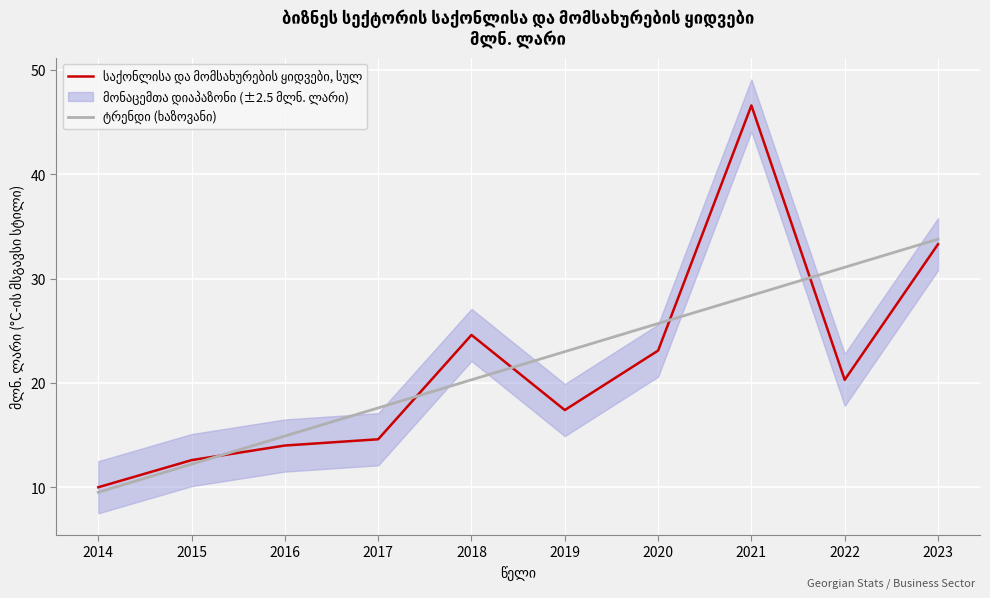

What value does the ტრენდი (ხაზოვანი) series have at 2023?

33.8